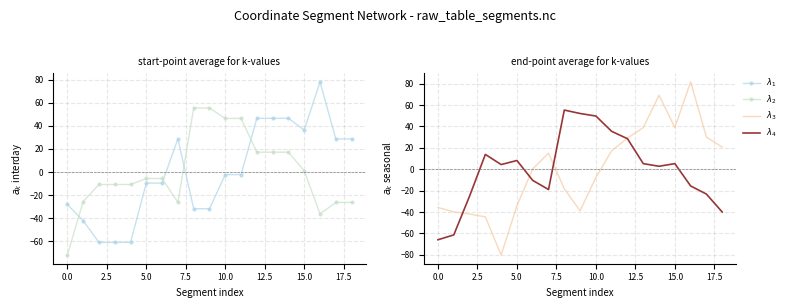

At 18, list the series in order from largest to smallest.

$\lambda_1$, $\lambda_3$, $\lambda_2$, $\lambda_4$